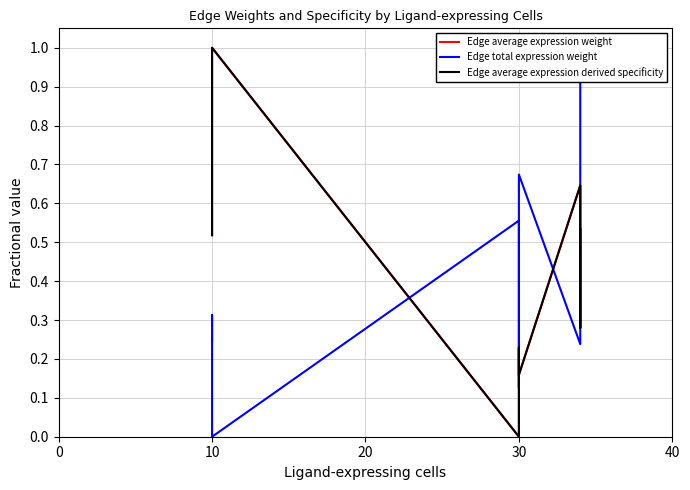

At 10, list the series in order from smallest to largest.

Edge total expression weight, Edge average expression weight, Edge average expression derived specificity